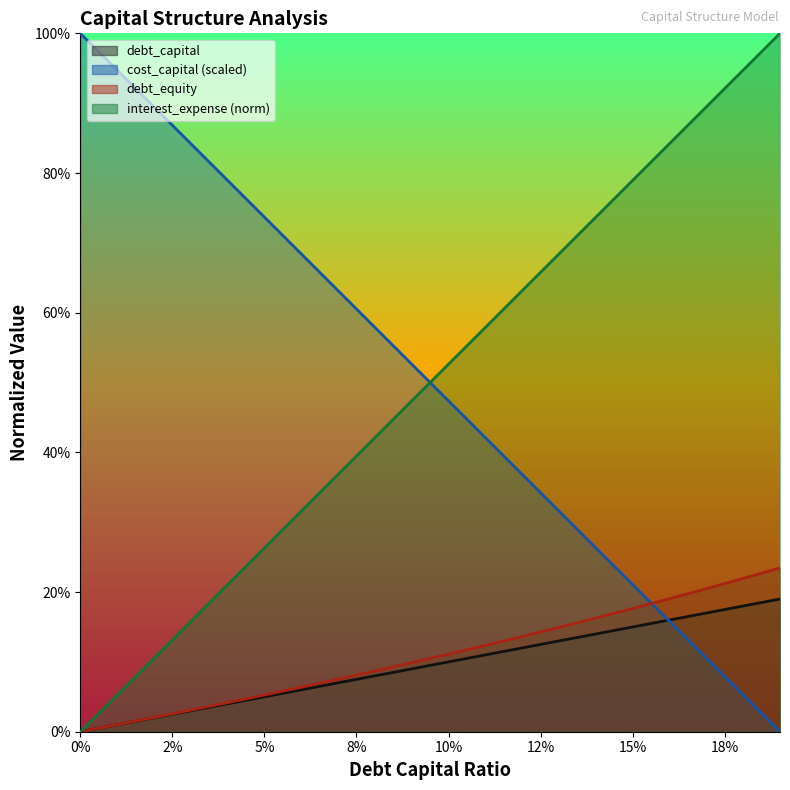

Rank the categories by debt_equity value from lowest to highest.

0, 0.01, 0.02, 0.03, 0.04, 0.05, 0.06, 0.07, 0.08, 0.09, 0.1, 0.11, 0.12, 0.13, 0.14, 0.15, 0.16, 0.17, 0.18, 0.19